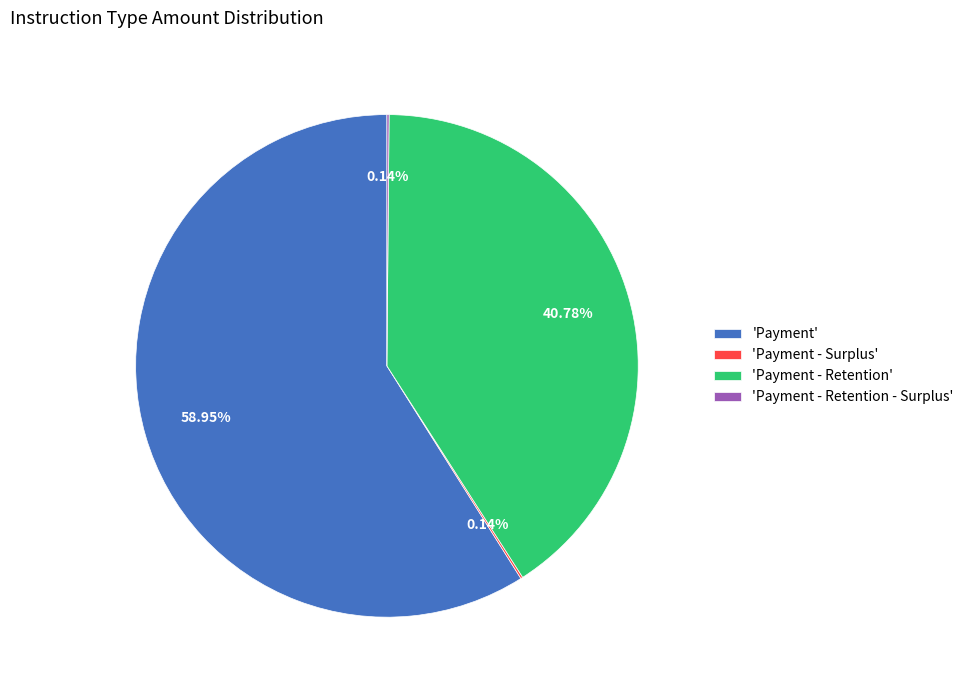

What is the majority slice?

'Payment'